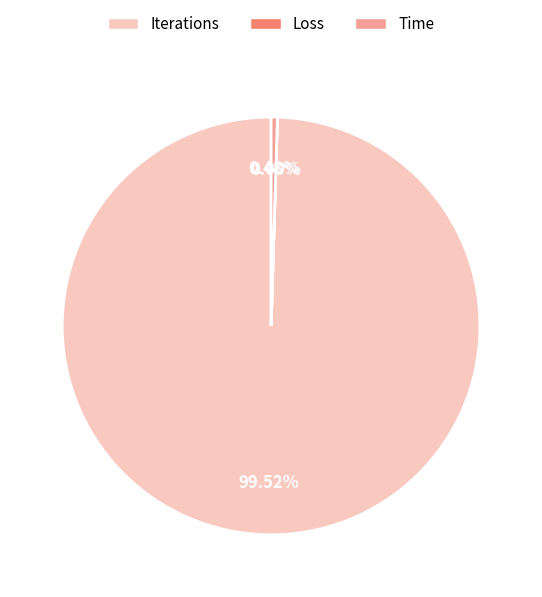

Approximately how many times larger is the value at Iterations compared to Time?

206.4